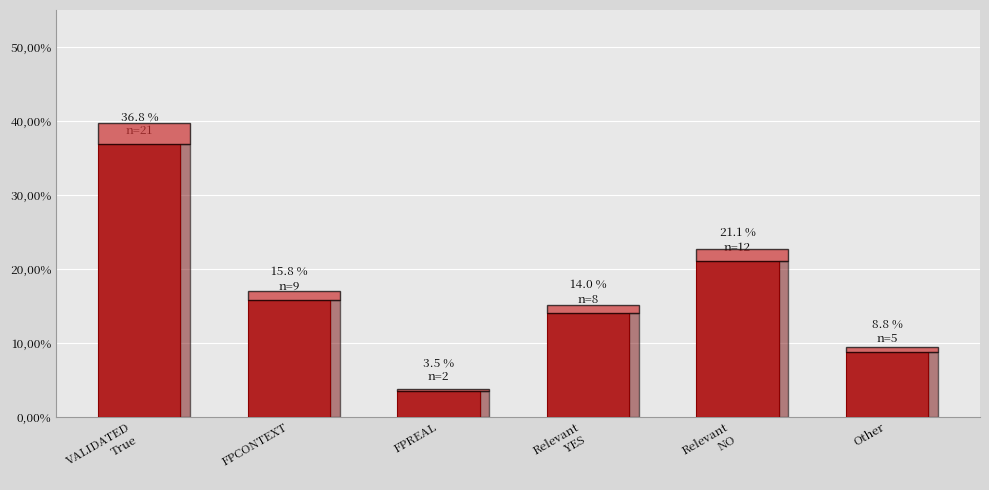

True or false: the data shows 18.7 at Relevant
YES.

False